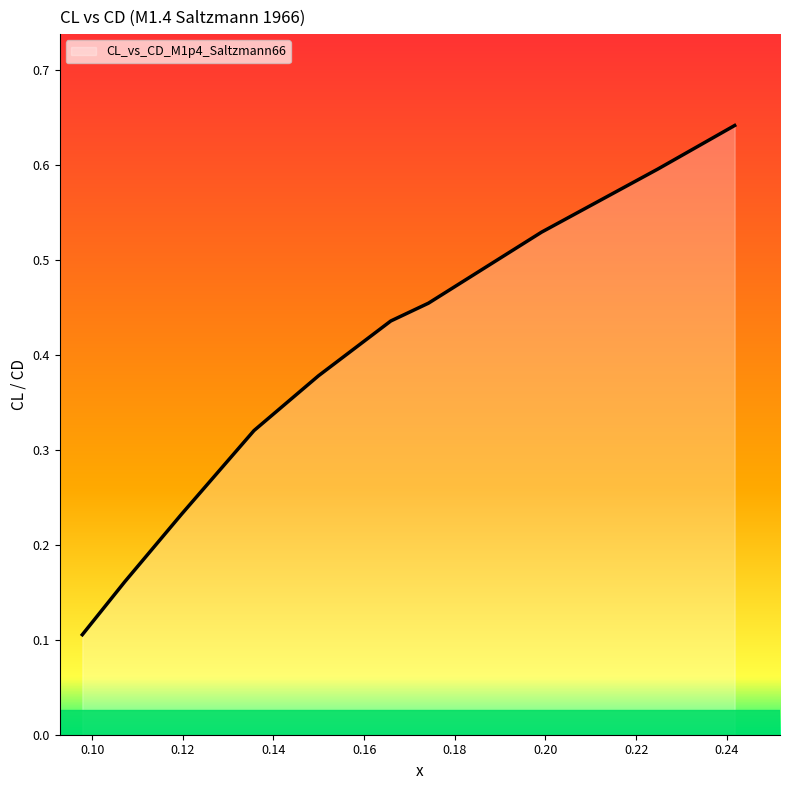

Does the chart have visible grid lines?

No